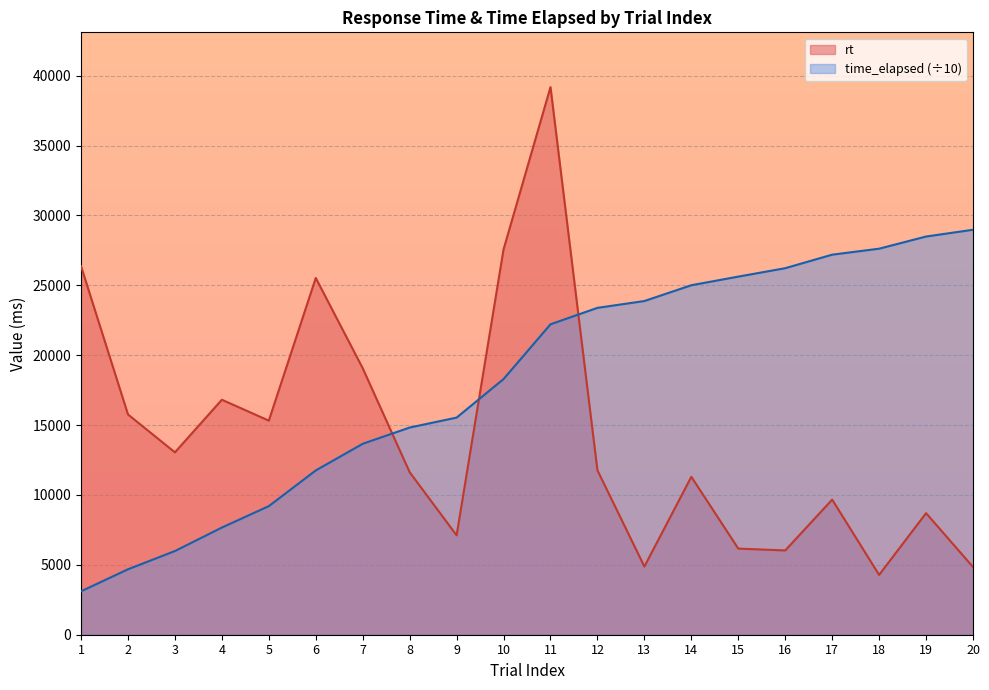

The time_elapsed series shows 21421.4 at 7. True or false?

False